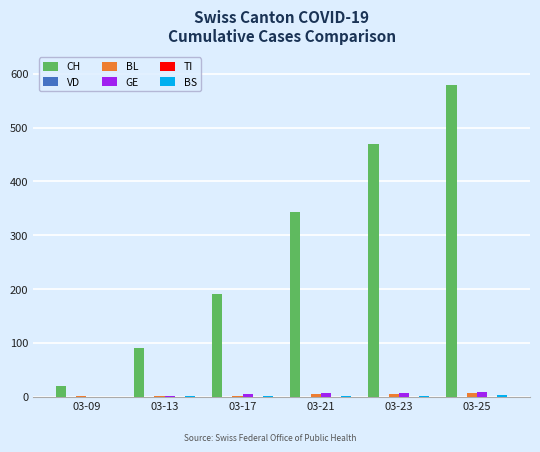

Reading right to left, list all the values displayed in this chart.

CH: 580	470	343	190	91	19
VD: 0	0	0	0	0	0
BL: 6	5	5	2	2	1
GE: 8	7	6	5	1	0
TI: 0	0	0	0	0	0
BS: 3	2	1	1	1	0